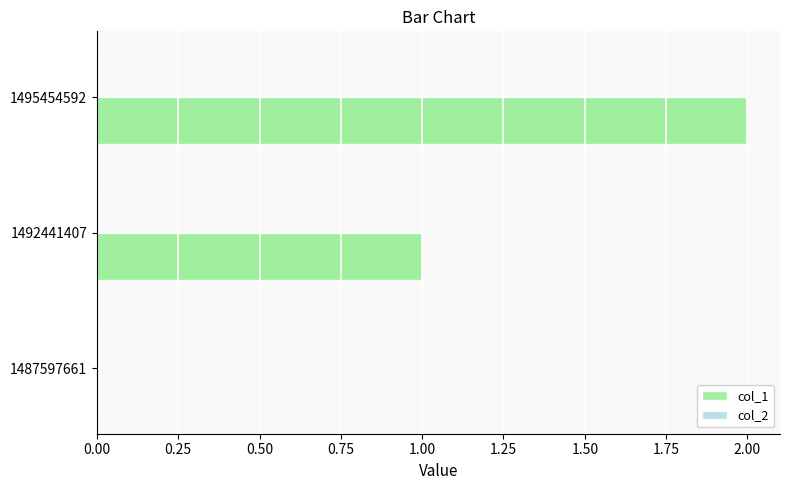

Which has a higher value, 1495454592 or 1487597661?

1495454592